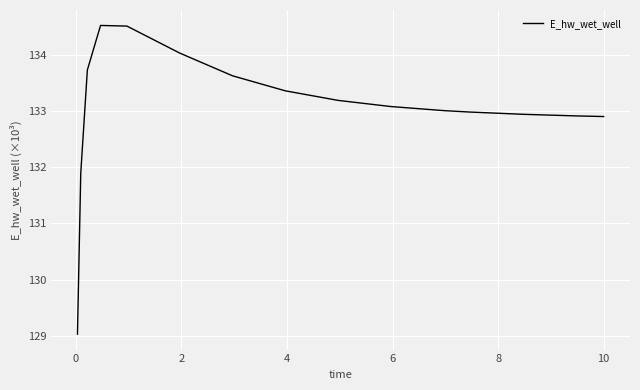

What is the smallest value displayed?

129.0